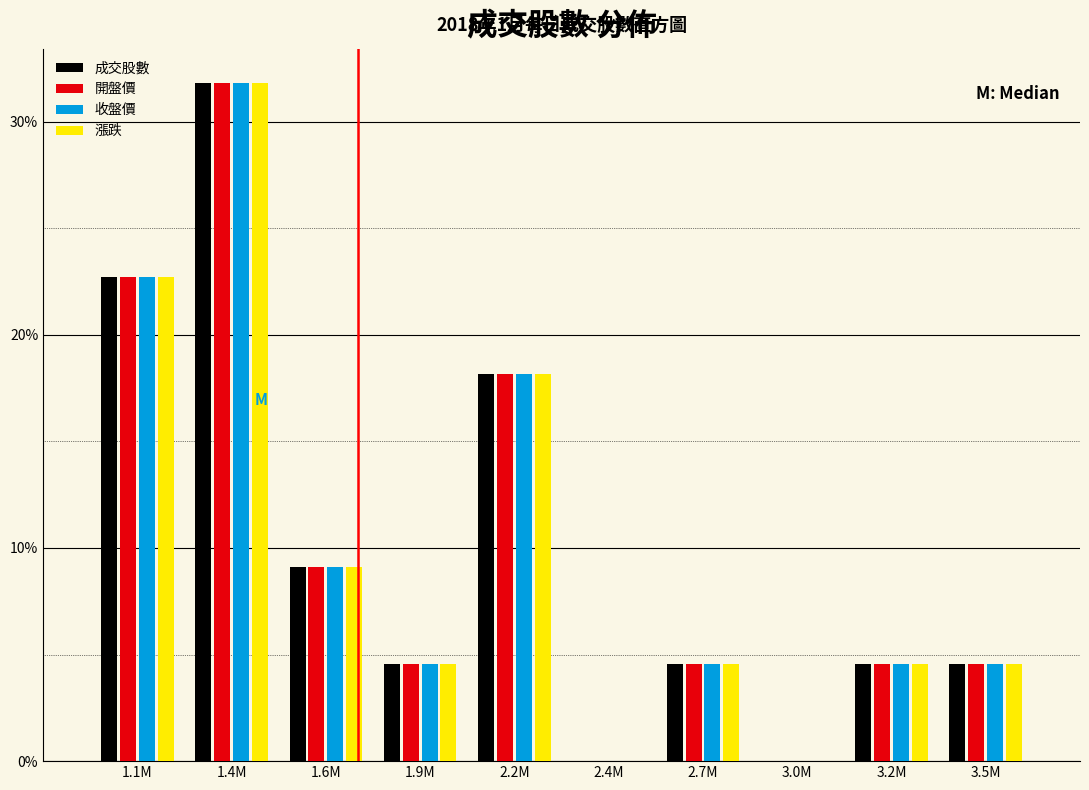

True or false: 開盤價 has a value of 1.9 at 2.7M.

False